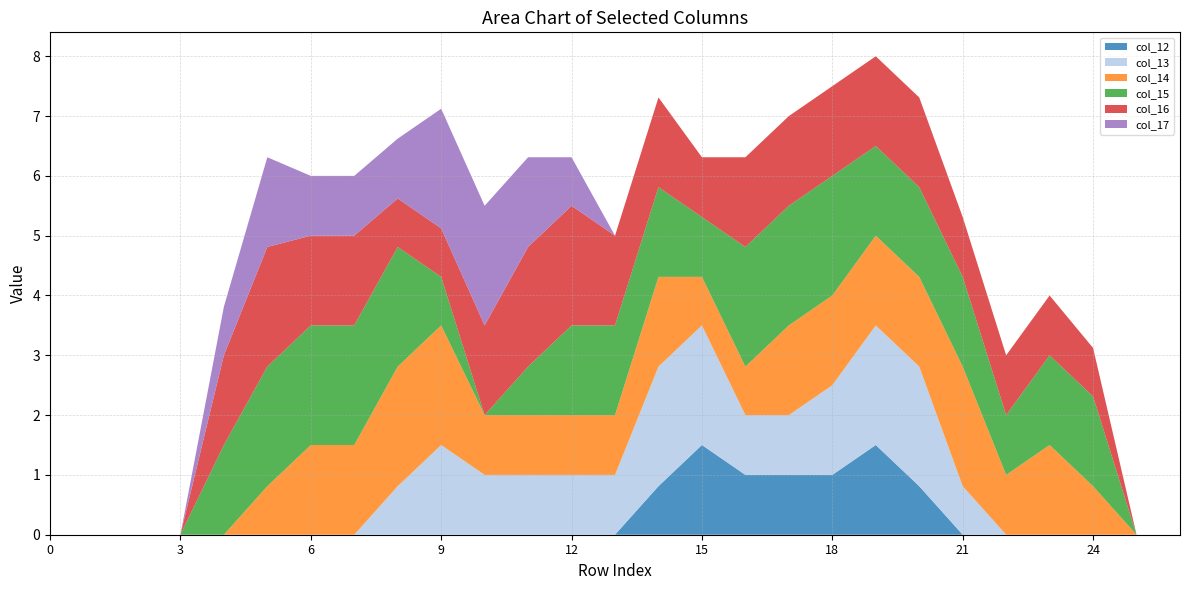

Reading right to left, transcribe all the data shown in this chart.

col_12: 26=0.0	25=0.0	24=0.0	23=0.0	22=0.0	21=0.0	20=0.8	19=1.5	18=1.0	17=1.0	16=1.0	15=1.5	14=0.8	13=0.0	12=0.0	11=0.0	10=0.0	9=0.0	8=0.0	7=0.0	6=0.0	5=0.0	4=0.0	3=0.0	2=0.0	1=0.0	0=0.0
col_13: 26=0.0	25=0.0	24=0.0	23=0.0	22=0.0	21=0.8	20=2.0	19=2.0	18=1.5	17=1.0	16=1.0	15=2.0	14=2.0	13=1.0	12=1.0	11=1.0	10=1.0	9=1.5	8=0.8	7=0.0	6=0.0	5=0.0	4=0.0	3=0.0	2=0.0	1=0.0	0=0.0
col_14: 26=0.0	25=0.0	24=0.8	23=1.5	22=1.0	21=2.0	20=1.5	19=1.5	18=1.5	17=1.5	16=0.8	15=0.8	14=1.5	13=1.0	12=1.0	11=1.0	10=1.0	9=2.0	8=2.0	7=1.5	6=1.5	5=0.8	4=0.0	3=0.0	2=0.0	1=0.0	0=0.0
col_15: 26=0.0	25=0.0	24=1.5	23=1.5	22=1.0	21=1.5	20=1.5	19=1.5	18=2.0	17=2.0	16=2.0	15=1.0	14=1.5	13=1.5	12=1.5	11=0.8	10=0.0	9=0.8	8=2.0	7=2.0	6=2.0	5=2.0	4=1.5	3=0.0	2=0.0	1=0.0	0=0.0
col_16: 26=0.0	25=0.0	24=0.8	23=1.0	22=1.0	21=1.0	20=1.5	19=1.5	18=1.5	17=1.5	16=1.5	15=1.0	14=1.5	13=1.5	12=2.0	11=2.0	10=1.5	9=0.8	8=0.8	7=1.5	6=1.5	5=2.0	4=1.5	3=0.0	2=0.0	1=0.0	0=0.0
col_17: 26=0.0	25=0.0	24=0.0	23=0.0	22=0.0	21=0.0	20=0.0	19=0.0	18=0.0	17=0.0	16=0.0	15=0.0	14=0.0	13=0.0	12=0.8	11=1.5	10=2.0	9=2.0	8=1.0	7=1.0	6=1.0	5=1.5	4=0.8	3=0.0	2=0.0	1=0.0	0=0.0